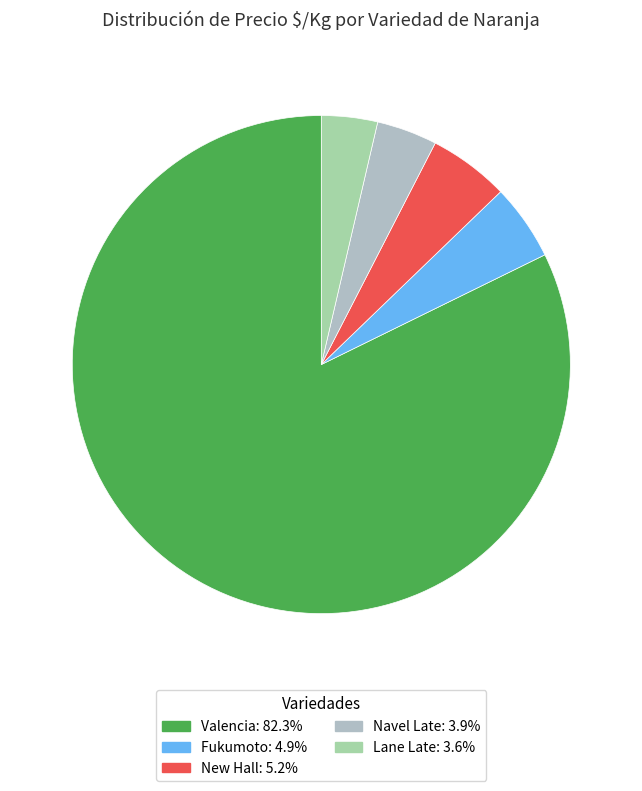

What is the smallest slice in the pie chart?

Lane Late